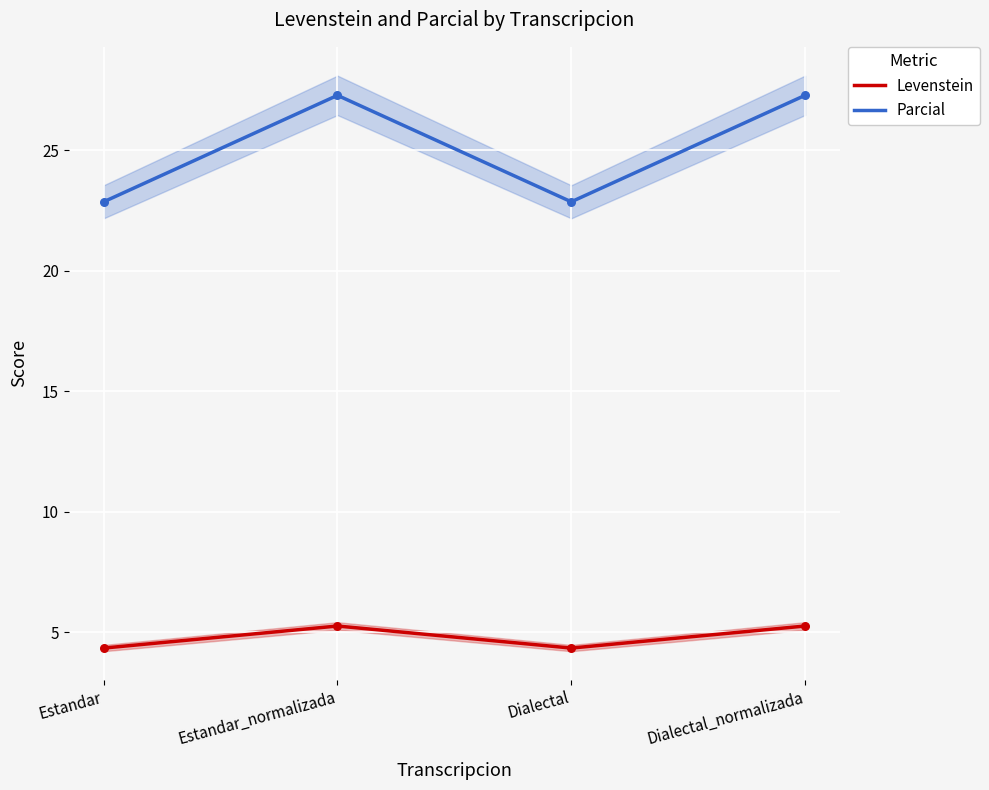

At how many categories does at least one series exceed 14?

4